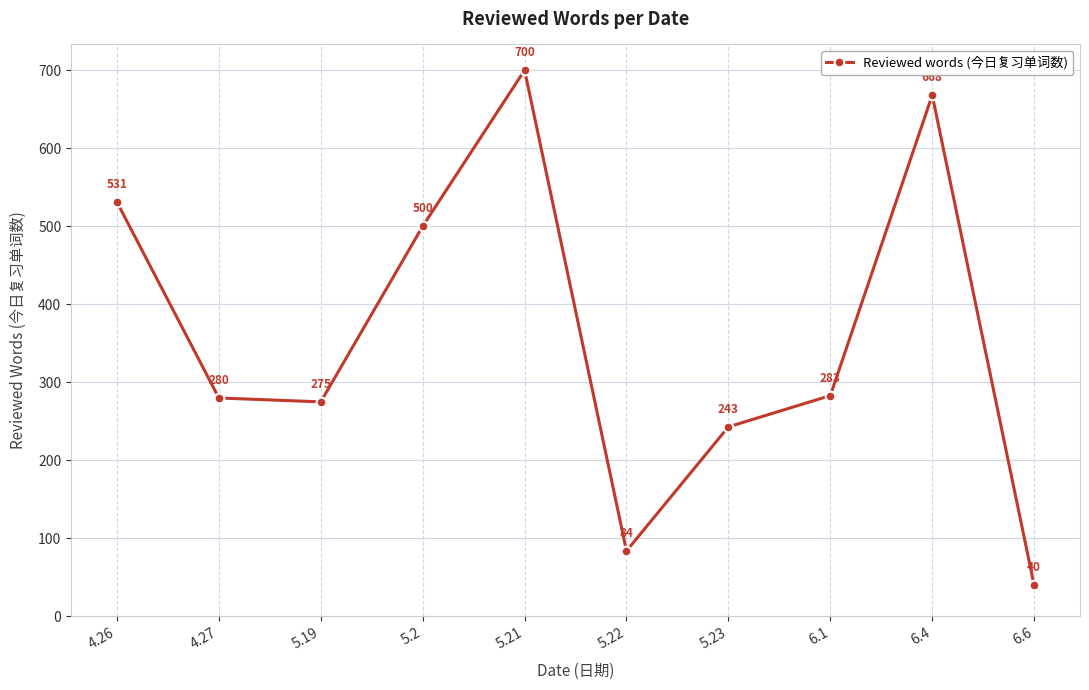

What is the minimum value shown in the chart?

40